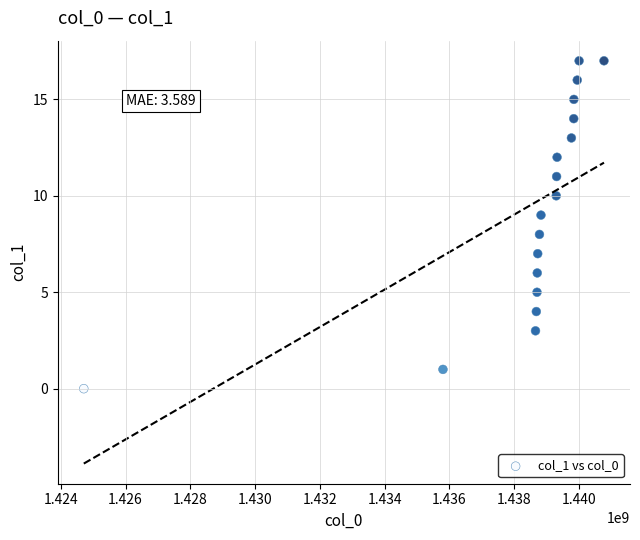

What is the range of X values (max minus min)?

16067076